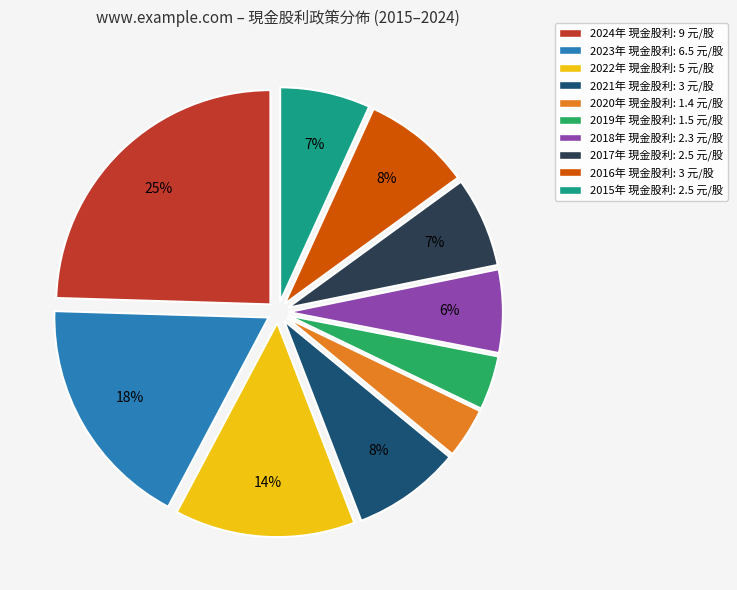

To the nearest percent, what is the average slice percentage?

10%